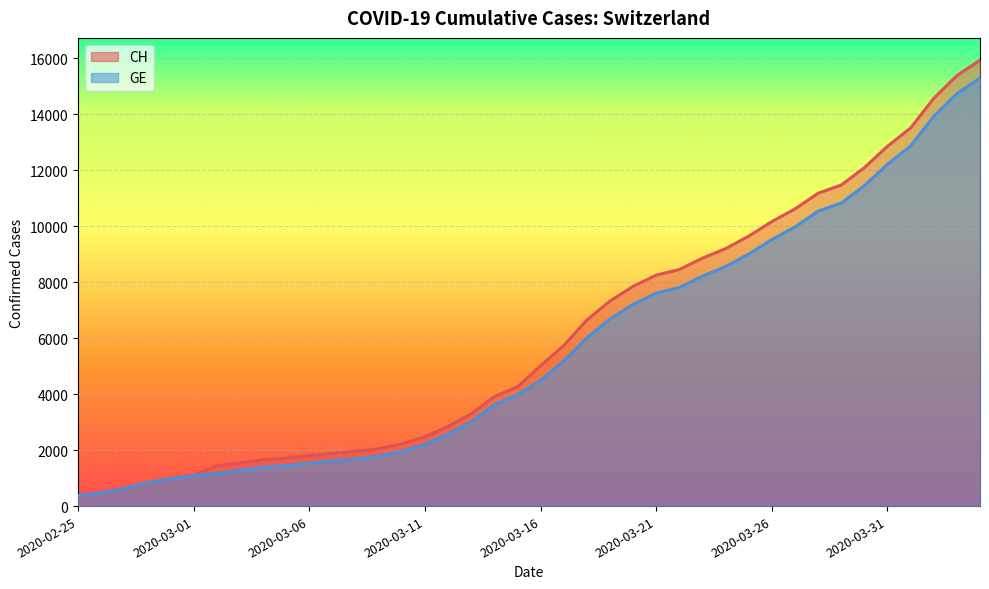

List the labels in order of CH value, largest first.

2020-04-04, 2020-04-03, 2020-04-02, 2020-04-01, 2020-03-31, 2020-03-30, 2020-03-29, 2020-03-28, 2020-03-27, 2020-03-26, 2020-03-25, 2020-03-24, 2020-03-23, 2020-03-22, 2020-03-21, 2020-03-20, 2020-03-19, 2020-03-18, 2020-03-17, 2020-03-16, 2020-03-15, 2020-03-14, 2020-03-13, 2020-03-12, 2020-03-11, 2020-03-10, 2020-03-09, 2020-03-08, 2020-03-07, 2020-03-06, 2020-03-05, 2020-03-04, 2020-03-03, 2020-03-02, 2020-03-01, 2020-02-29, 2020-02-28, 2020-02-27, 2020-02-26, 2020-02-25